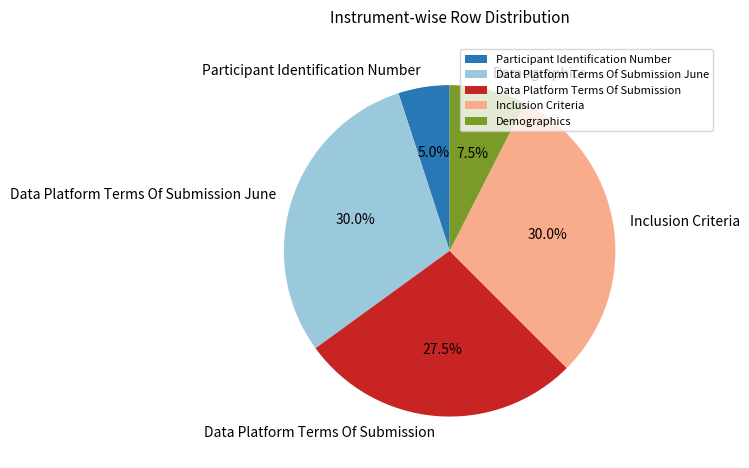

Between Inclusion Criteria and Data Platform Terms Of Submission, which is larger?

Inclusion Criteria